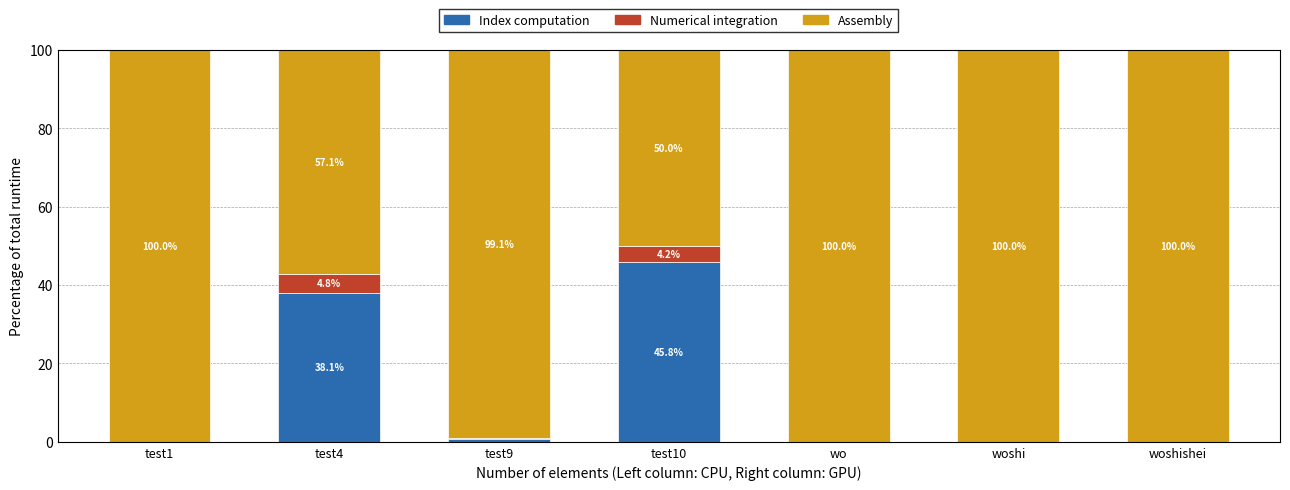

What is the sum of all Index computation values?

84.7